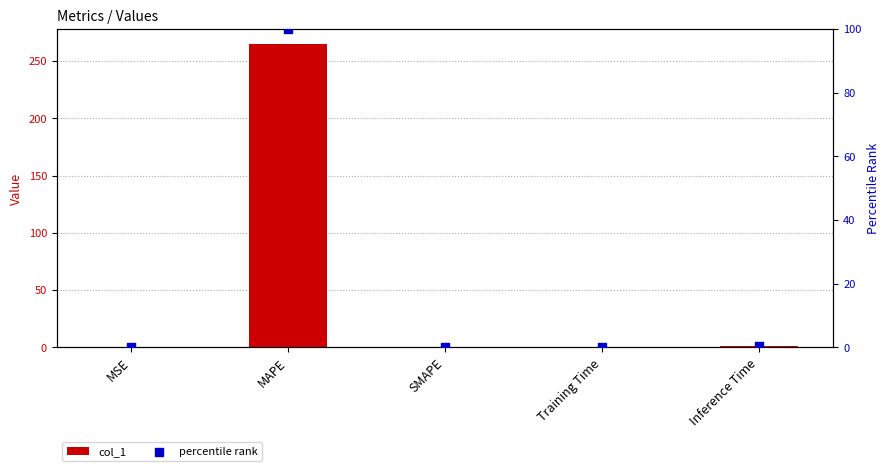

What are all the series names shown in the legend?

col_1, percentile rank